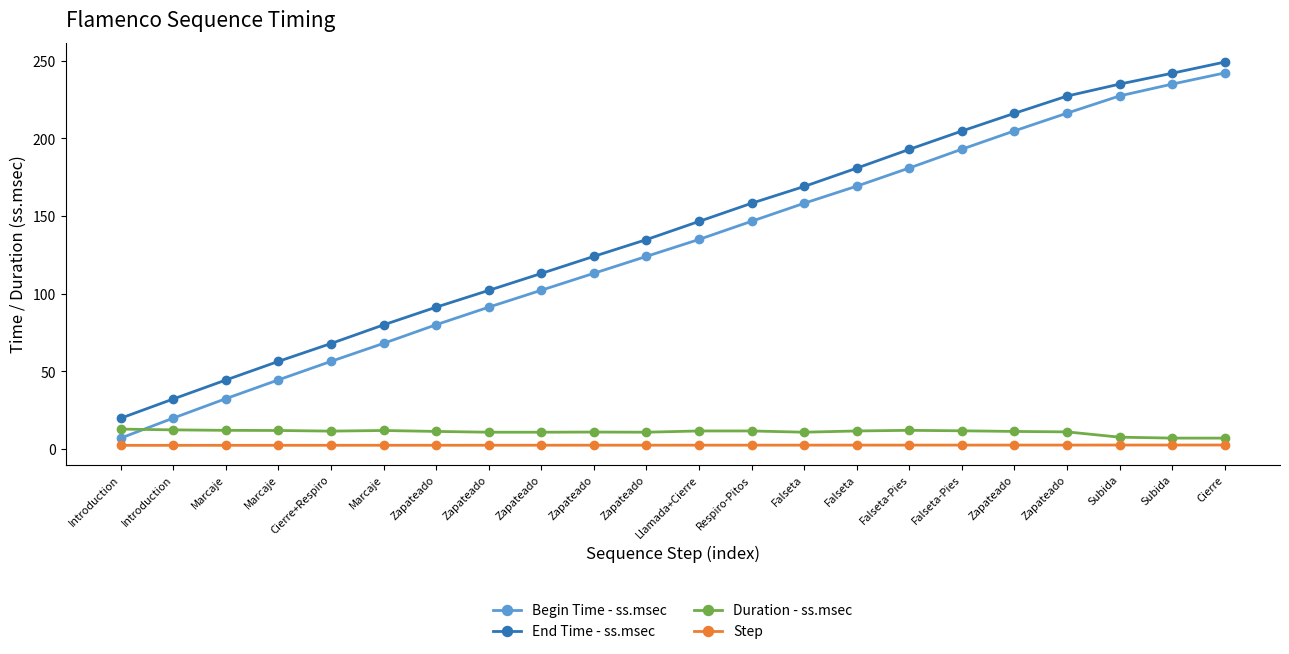

How many series are shown in this chart?

4